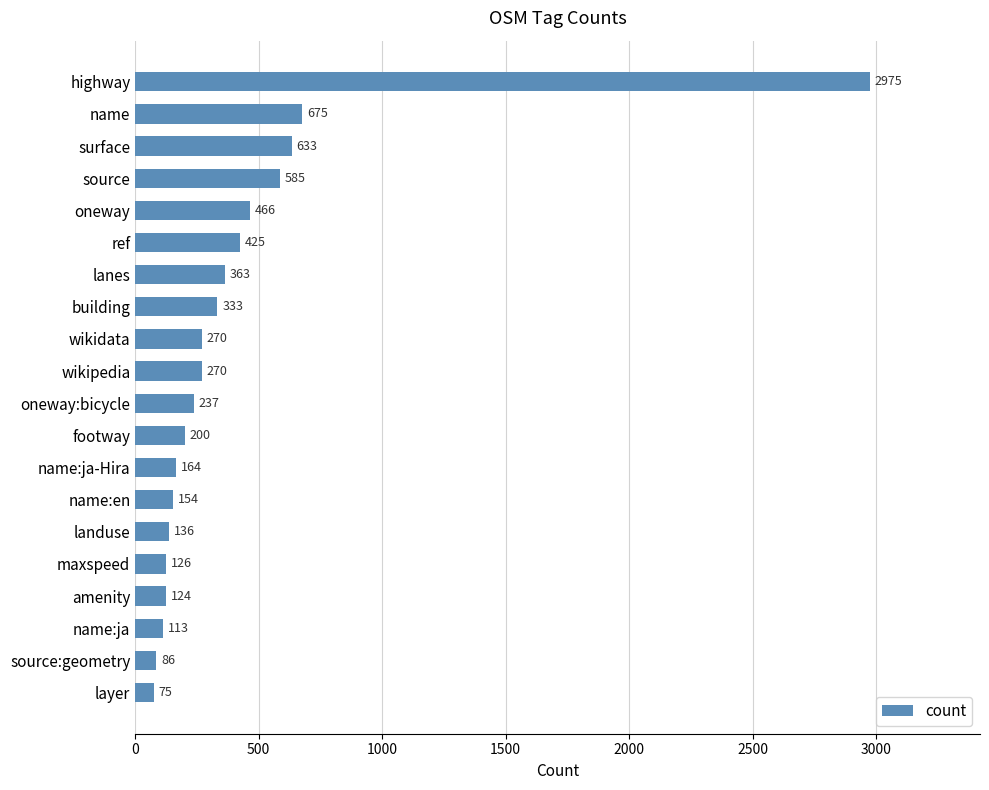

The value at wikidata is 70. True or false?

False